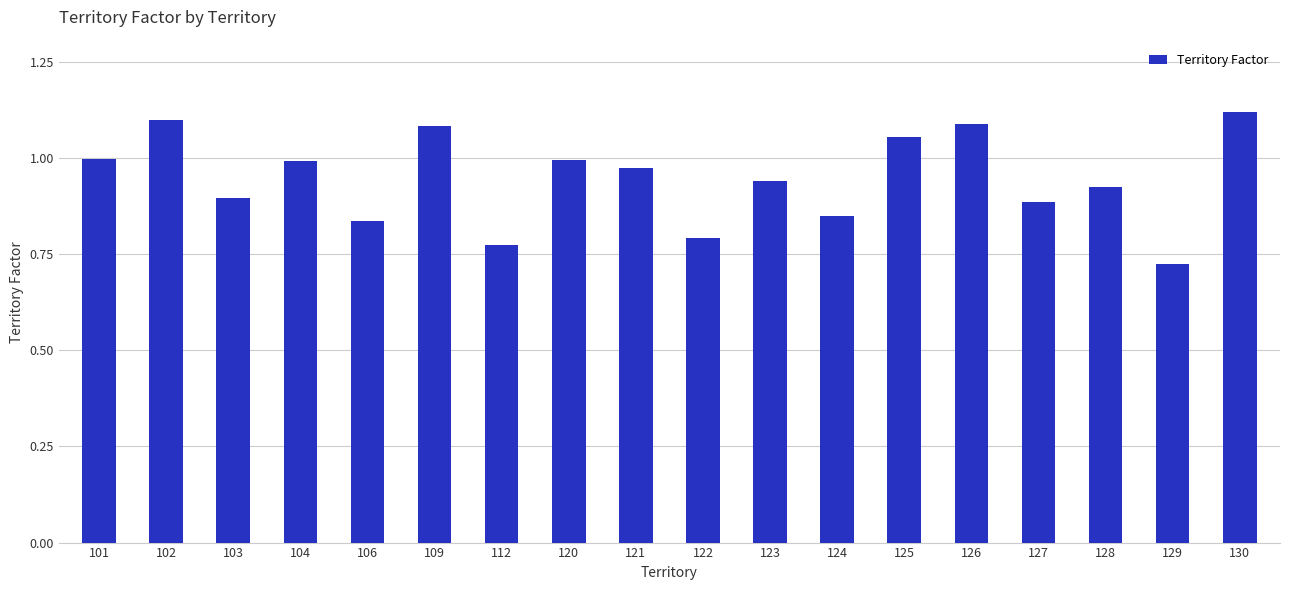

What is the difference between the maximum and minimum values?

0.4